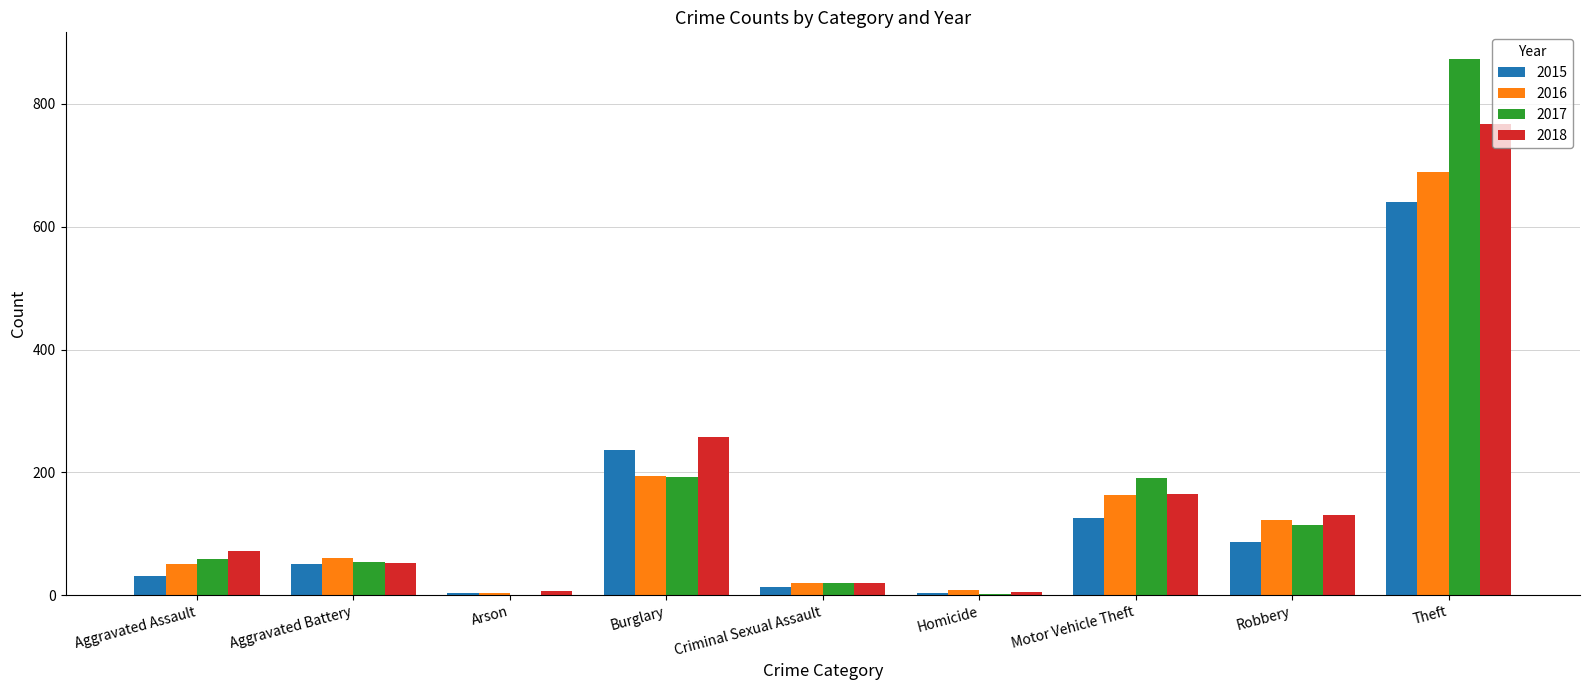

What is the sum of all 2016 values?

1310